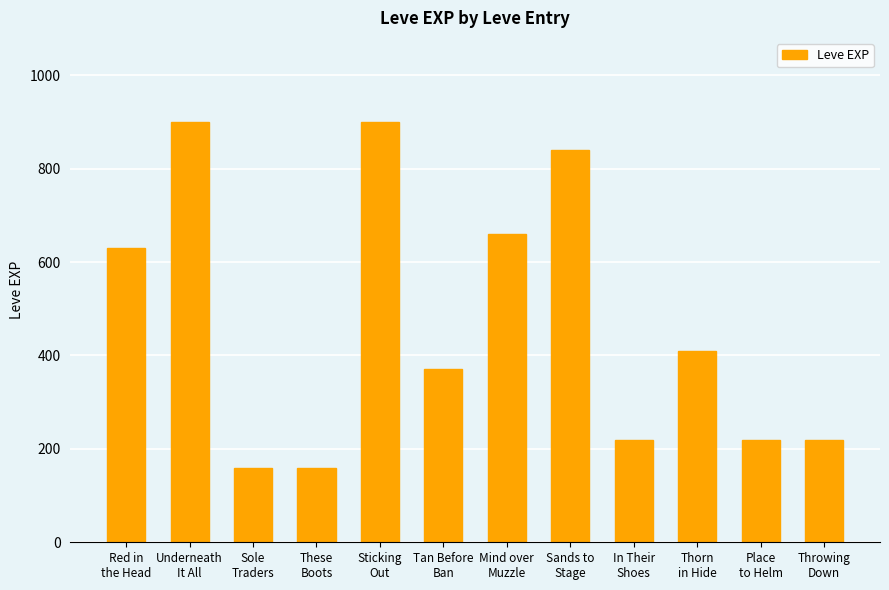

Reading left to right, extract all data points from this chart.

630	900	160	160	900	370	660	840	220	410	220	220